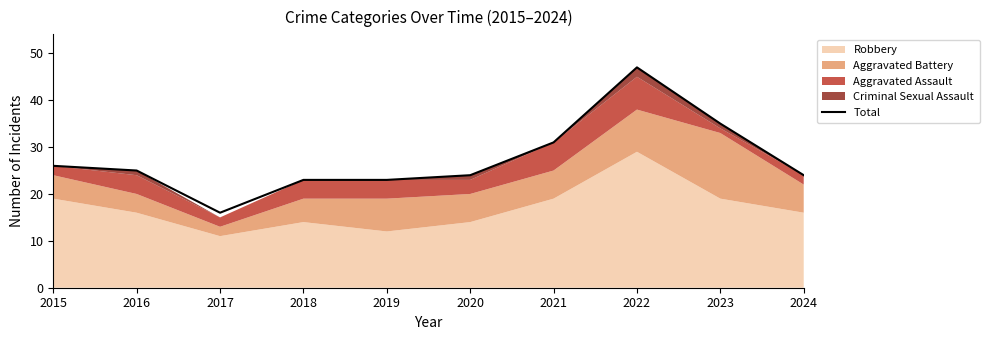

Where is the first local minimum?

2017